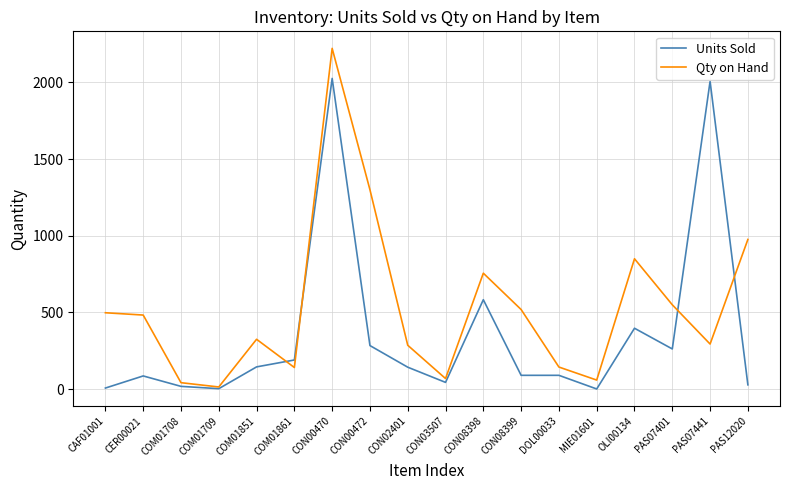

True or false: Qty on Hand has a value of 479 at PAS07441.

False